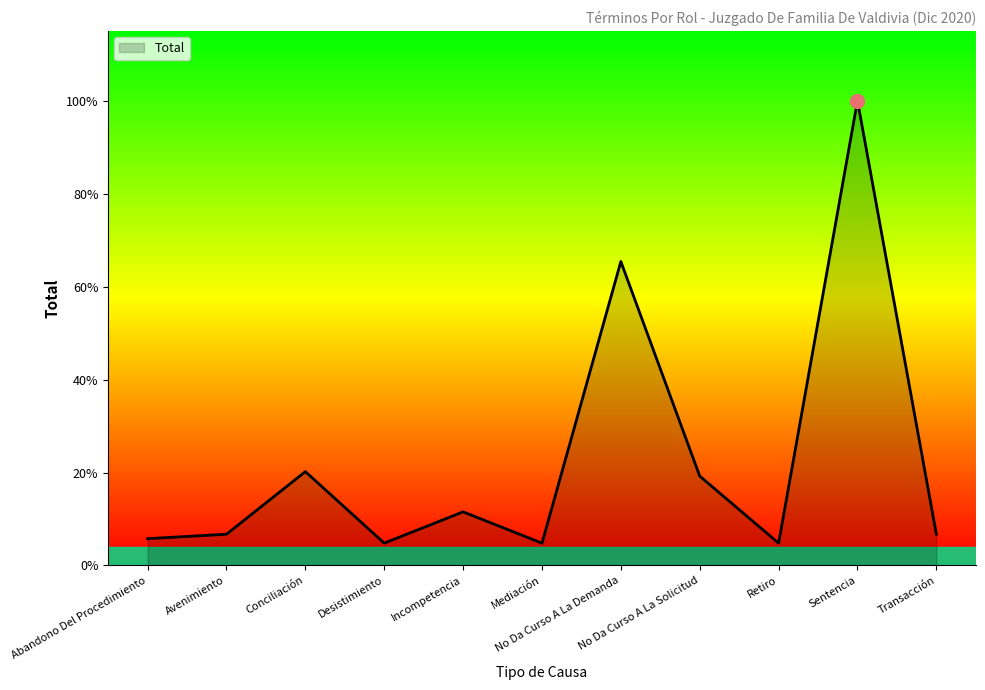

Is it true that the value at No Da Curso A La Solicitud is 20?

True